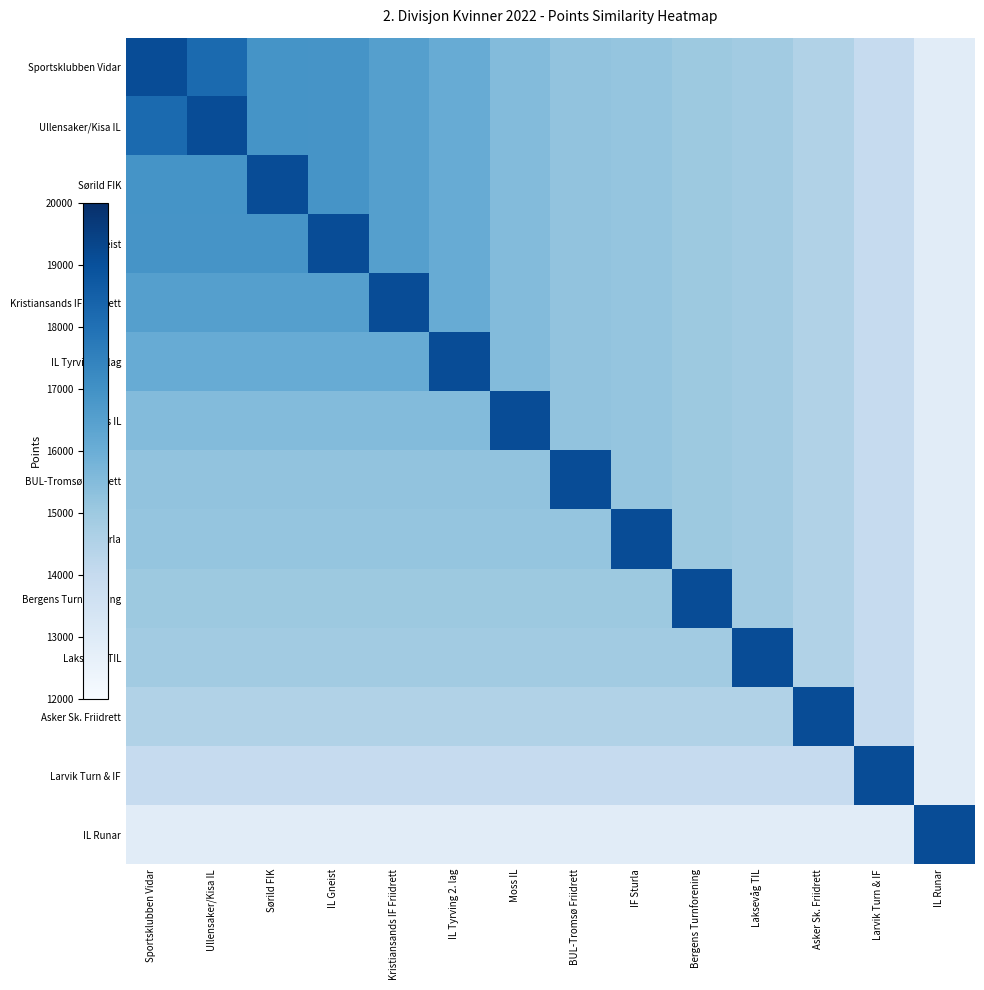

At how many categories does at least one series exceed 14106?

14